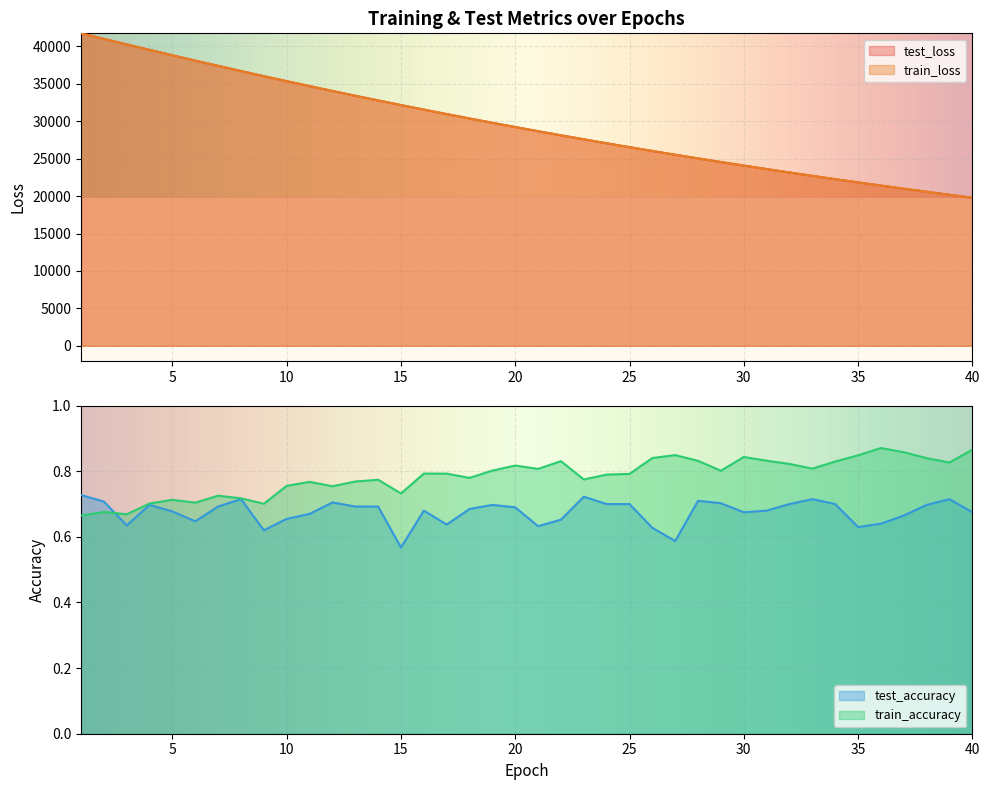

What are all the series names shown in the legend?

test_loss, train_loss, test_accuracy, train_accuracy